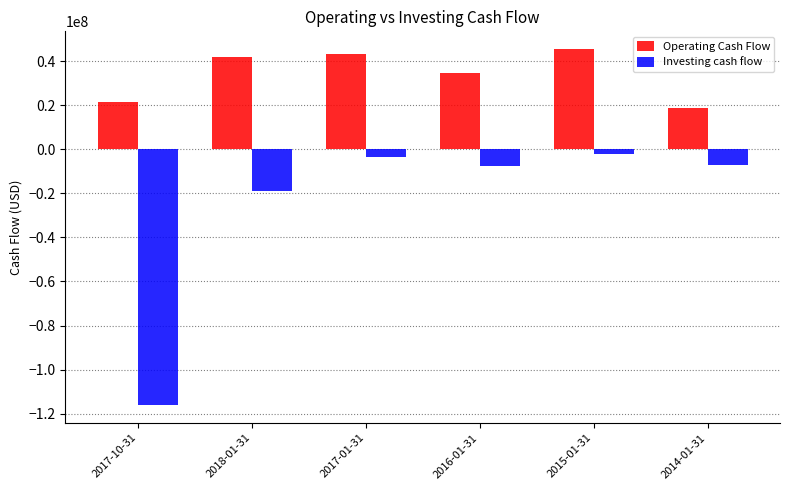

Which category has the highest value across all series?

2015-01-31